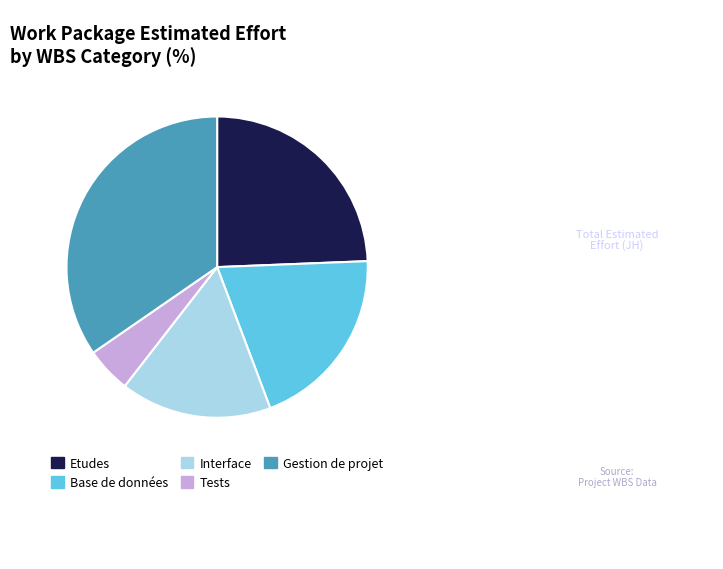

How many slices are in this pie chart?

5